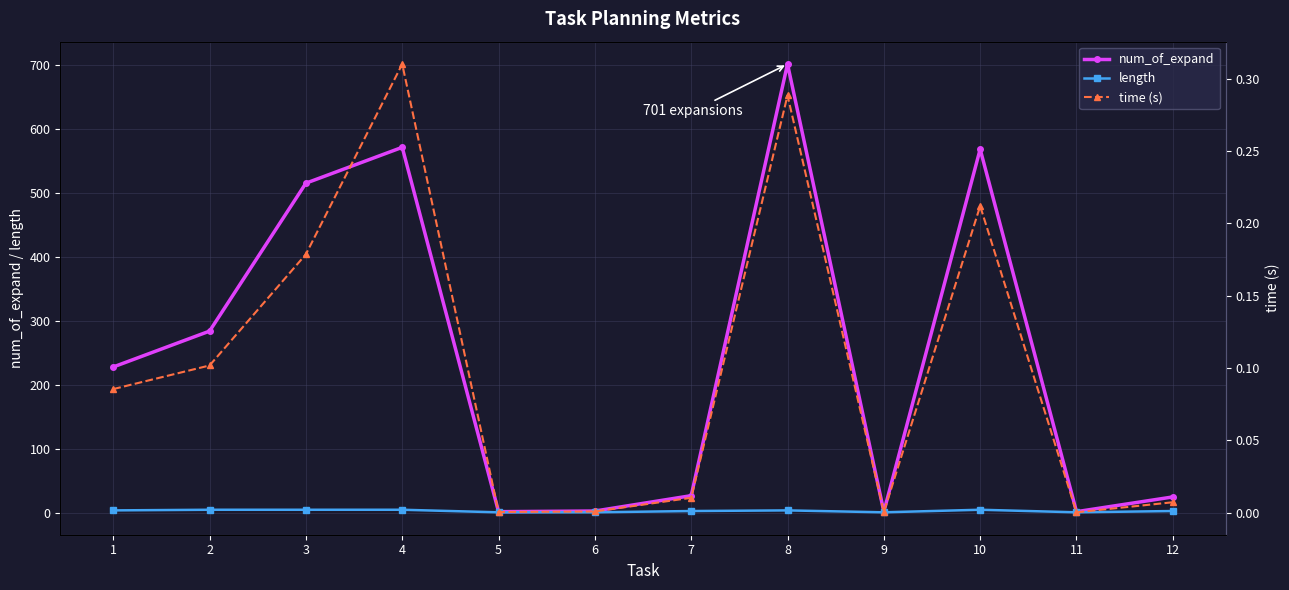

How many data points in length are above 4?

4